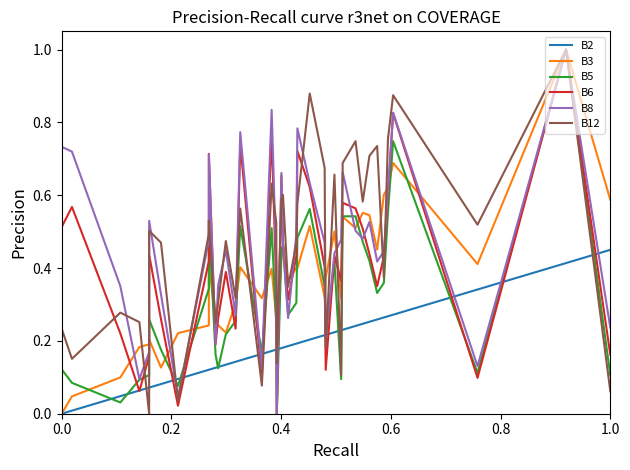

Which series has the widest spread of values?

B3